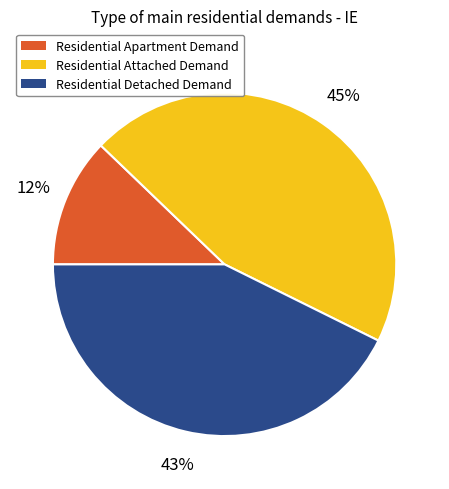

To the nearest percent, what is the difference between the largest and smallest slice percentages?

33%